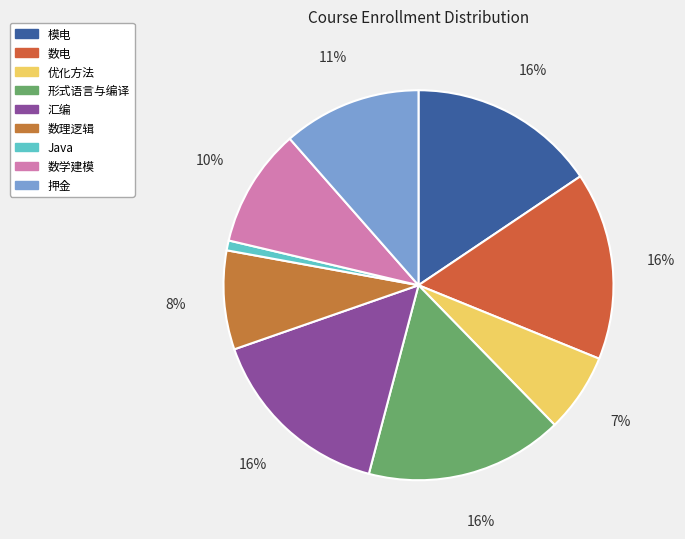

To the nearest percent, what percentage of the pie is 优化方法?

7%